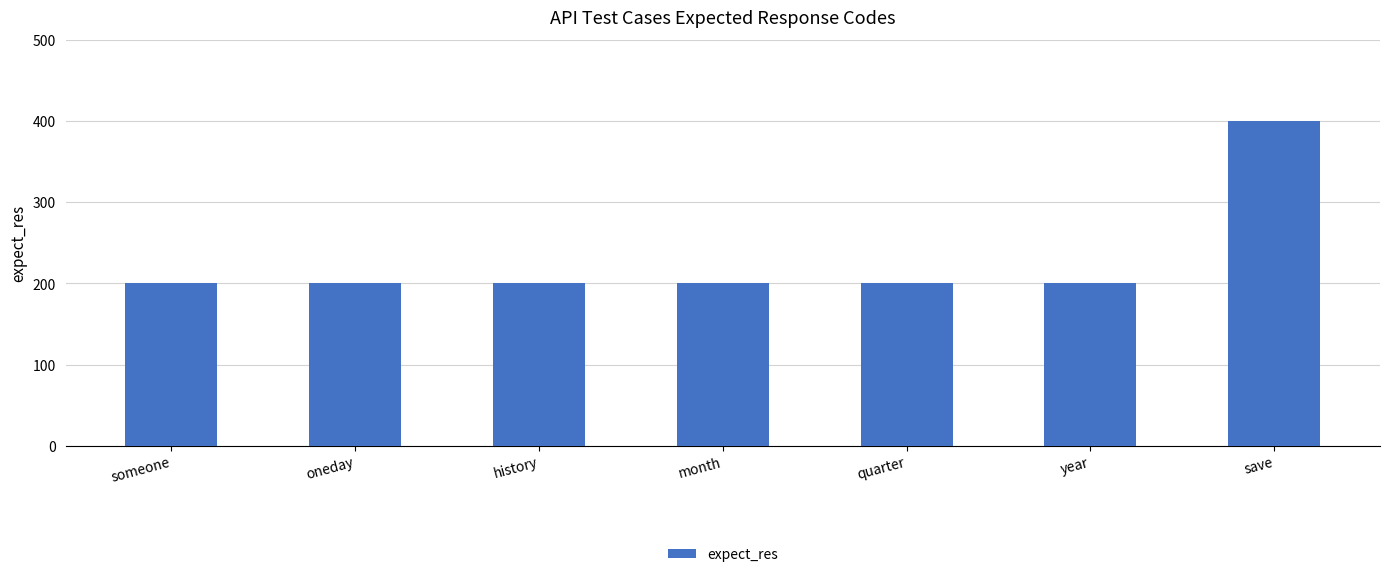

Count the number of values greater than 200.

1